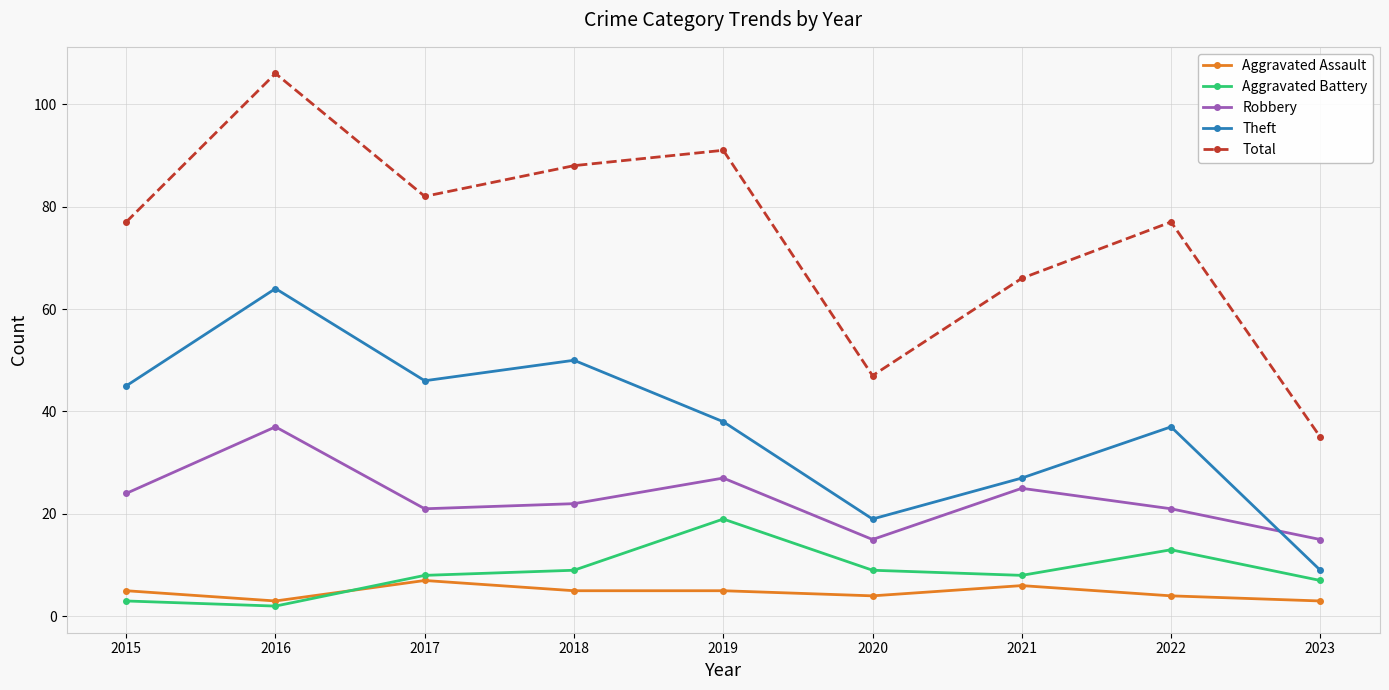

At how many categories does at least one series exceed 64?

7